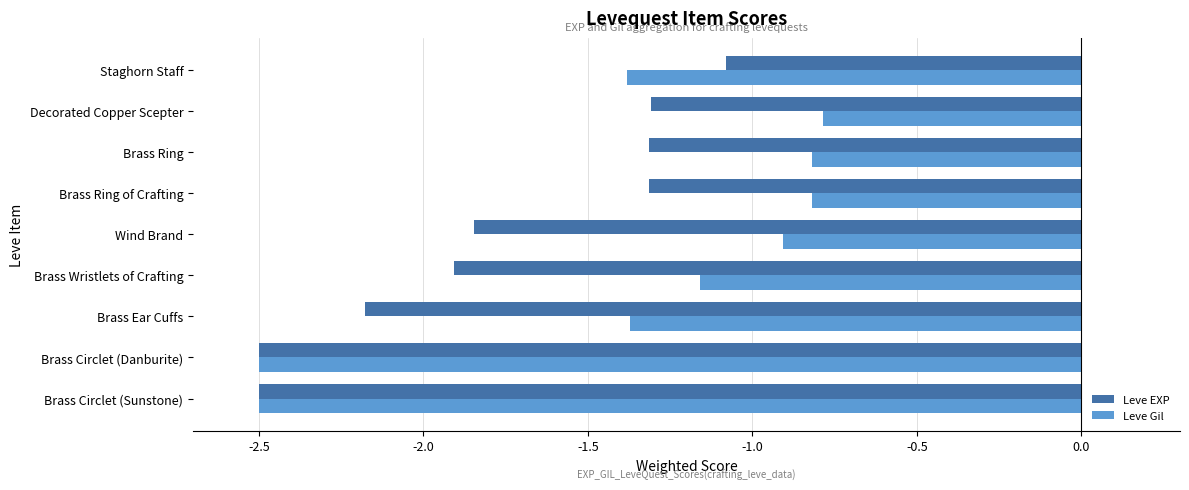

What is the greatest value displayed?

-0.8